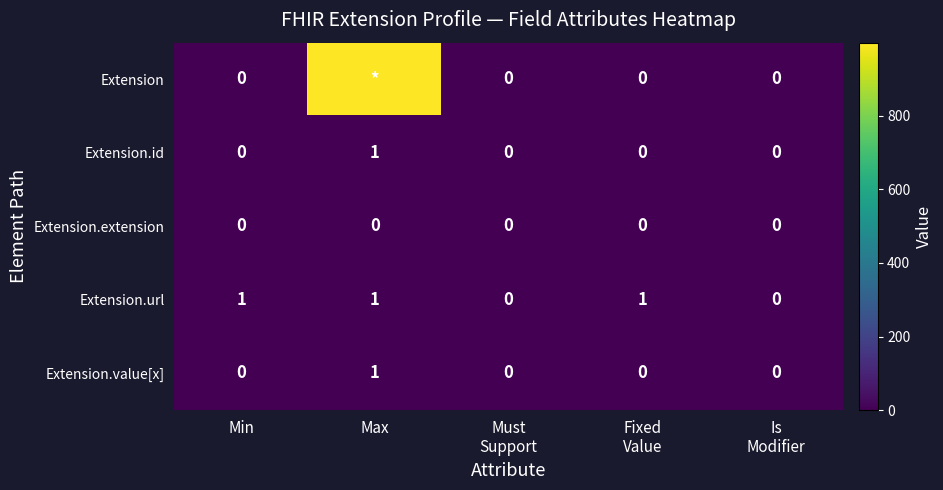

True or false: Extension.value[x] has a value of 1 at Max.

True